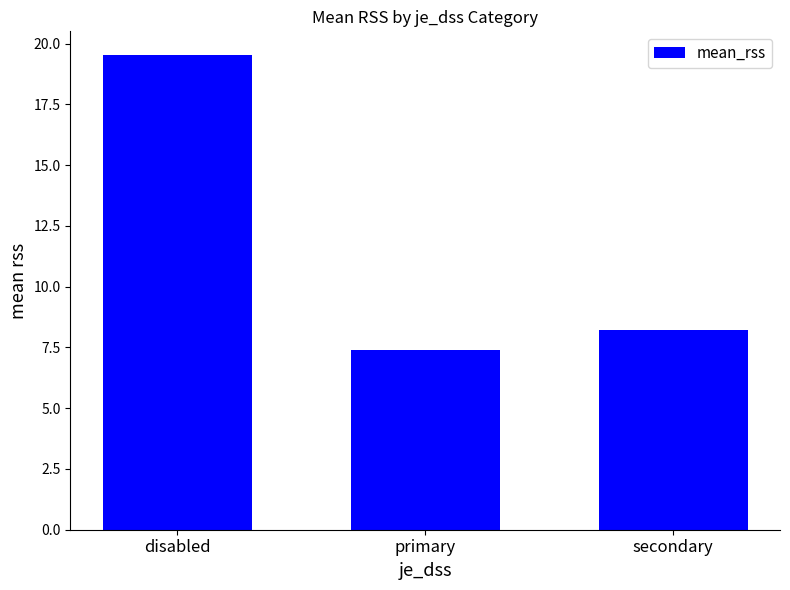

What is the label of the 1st bar from the right?

secondary